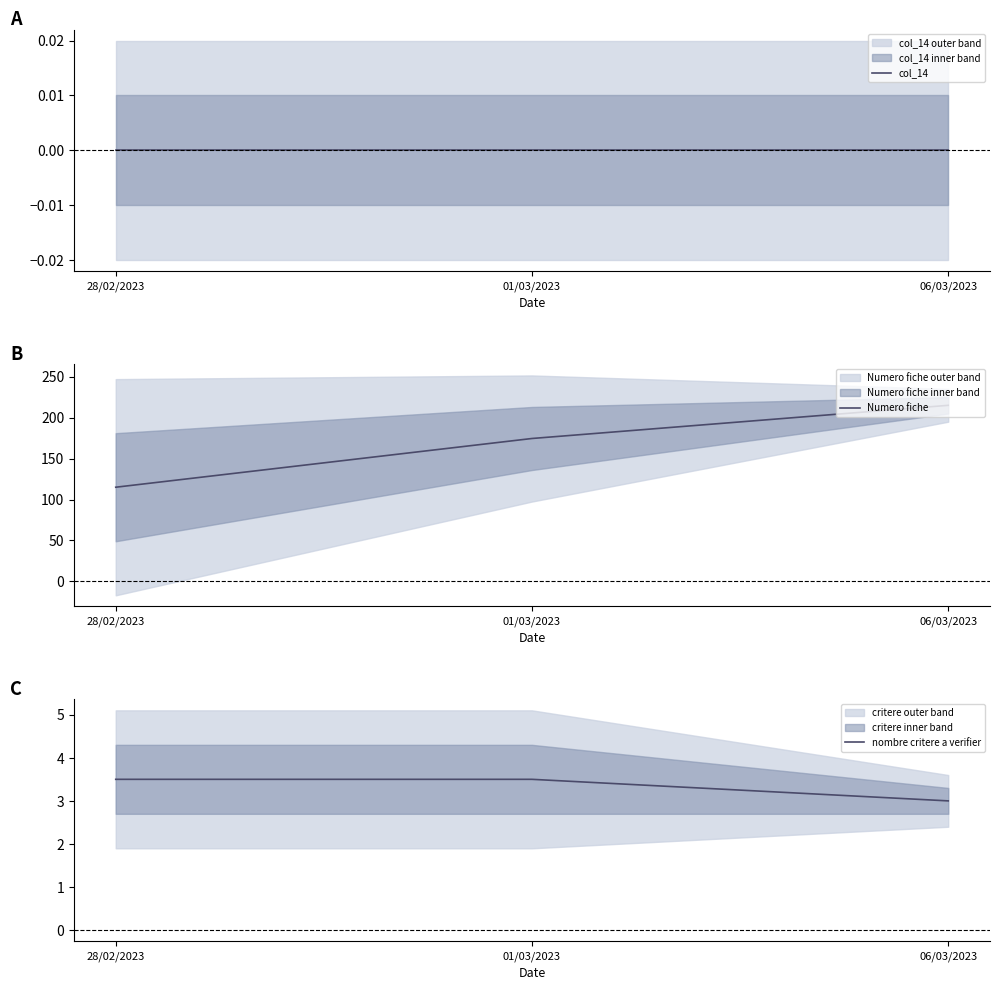

What is the total value across all series at 28/02/2023?

118.5